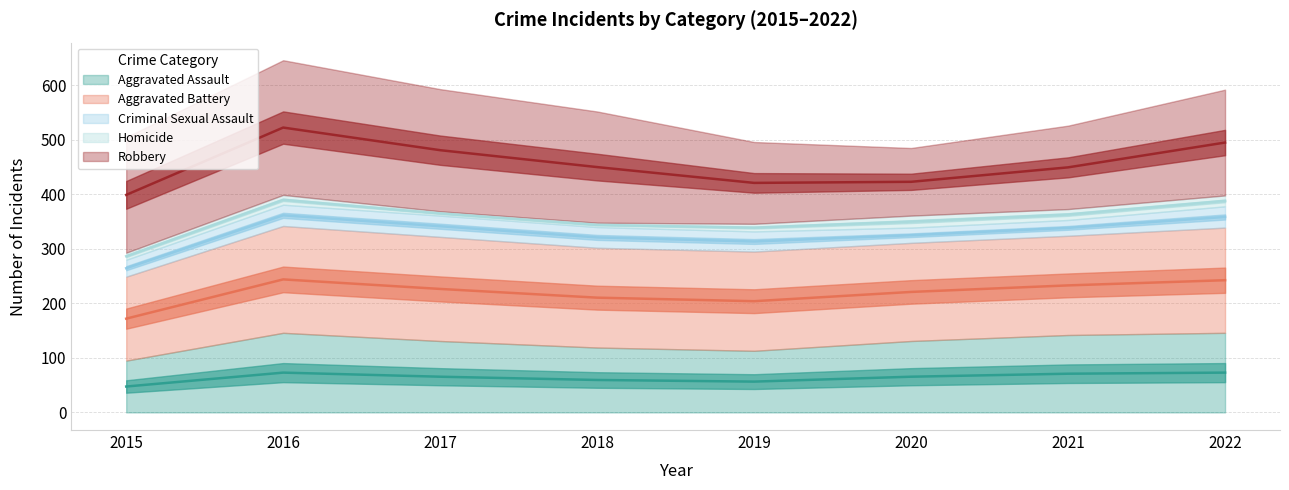

Where is the first local minimum for Robbery?

2020